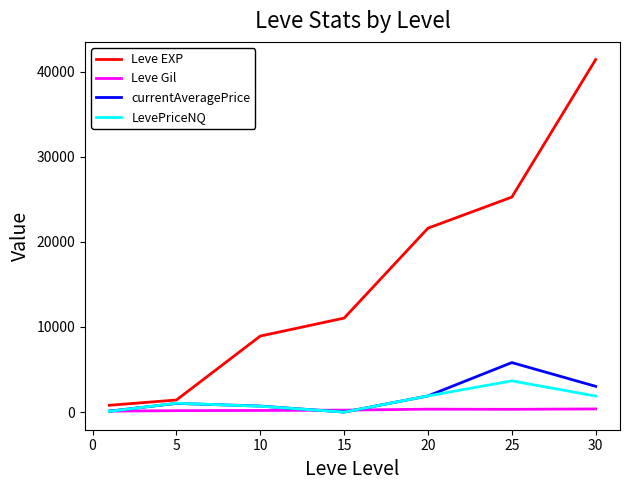

Which series has the widest spread of values?

Leve EXP